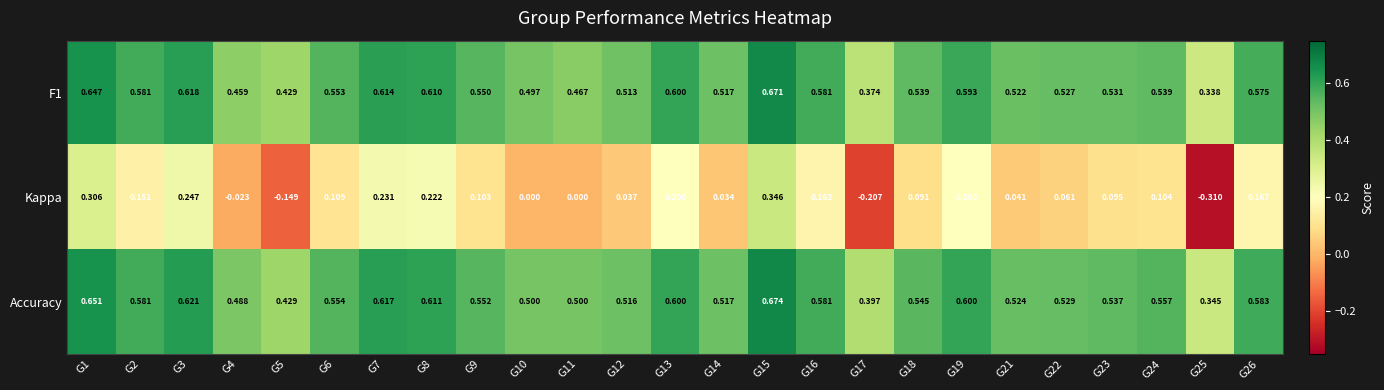

At which category is the sum across all series the highest?

G15